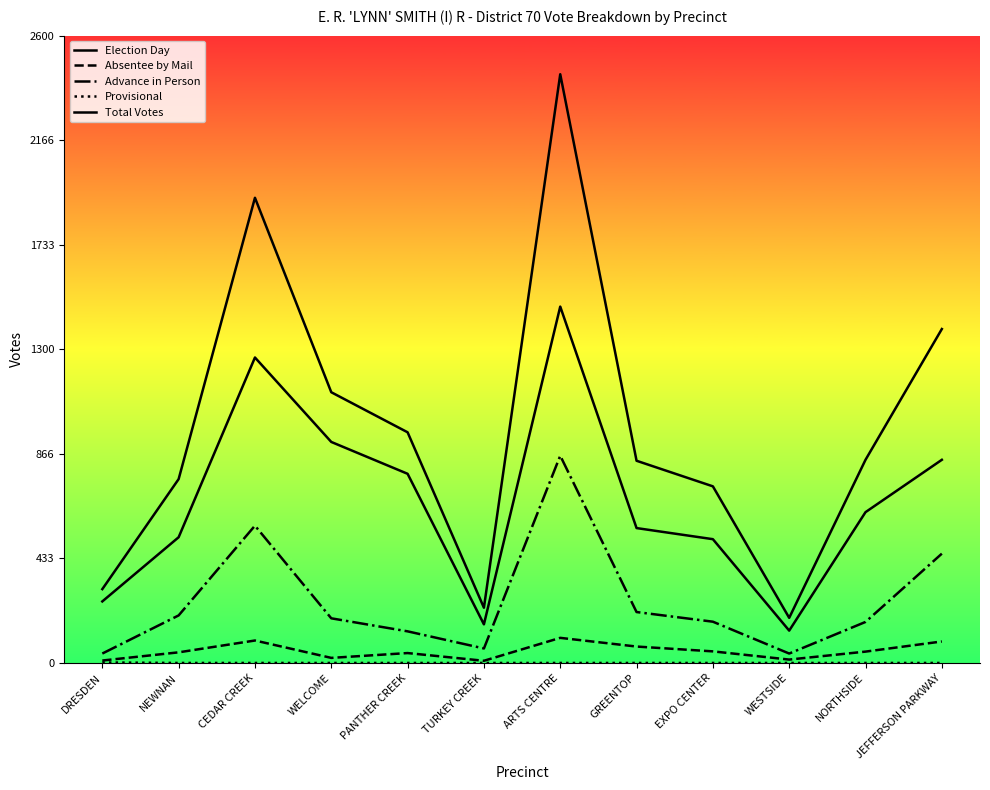

Which has a higher value, GREENTOP or WESTSIDE?

GREENTOP